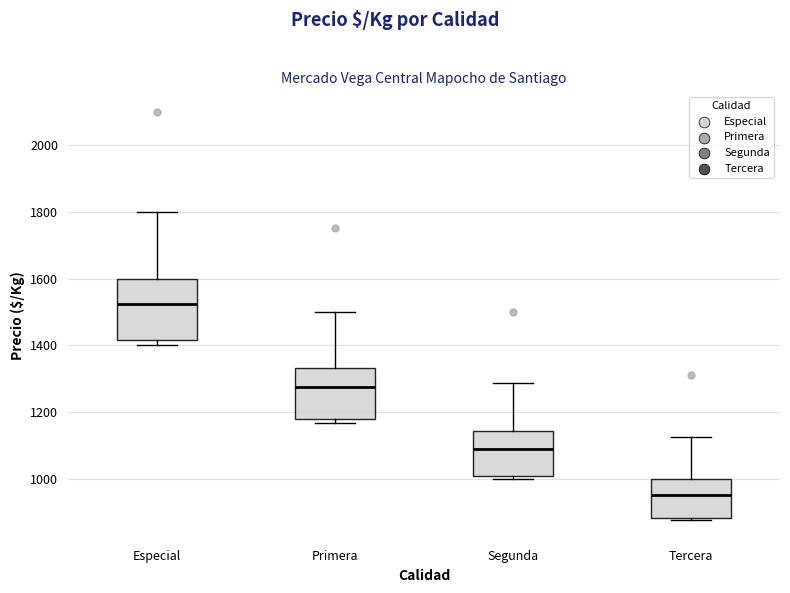

Which box's median line is the lowest?

Tercera